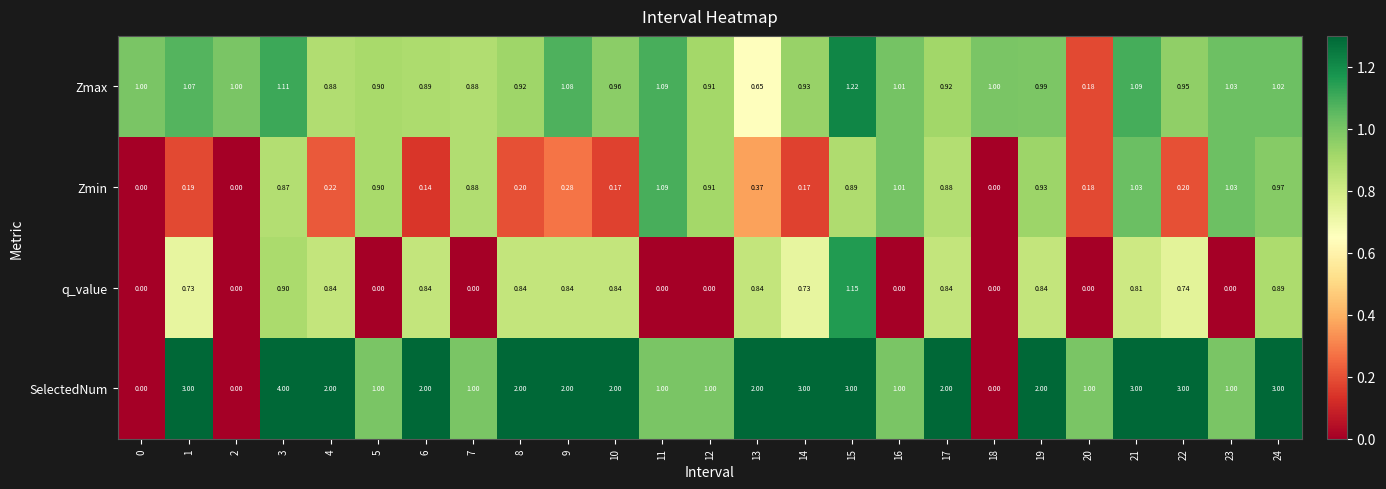

Rank the series at 15 from lowest to highest value.

Zmin, q_value, Zmax, SelectedNum